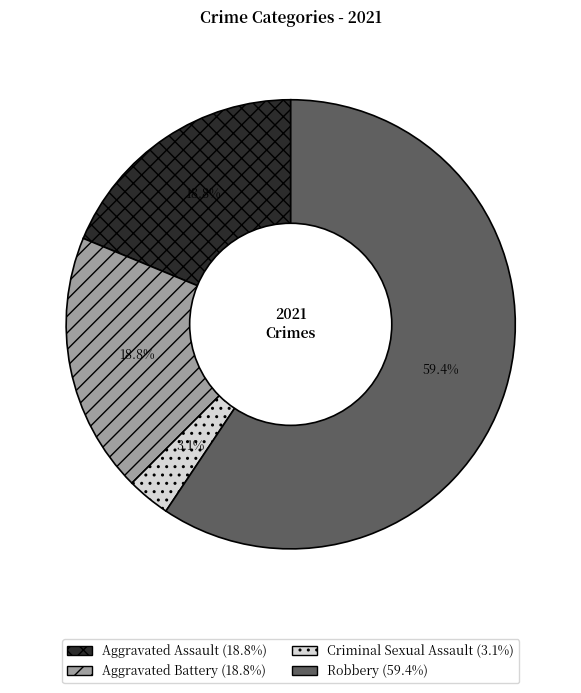

To the nearest percent, what is the difference between the Aggravated Battery and Criminal Sexual Assault slice percentages?

16%